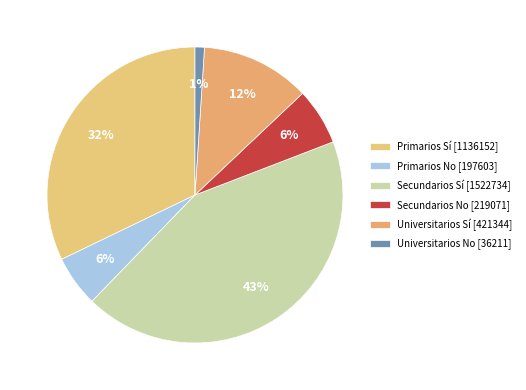

To the nearest percent, what is the difference between the largest and smallest slice percentages?

42%